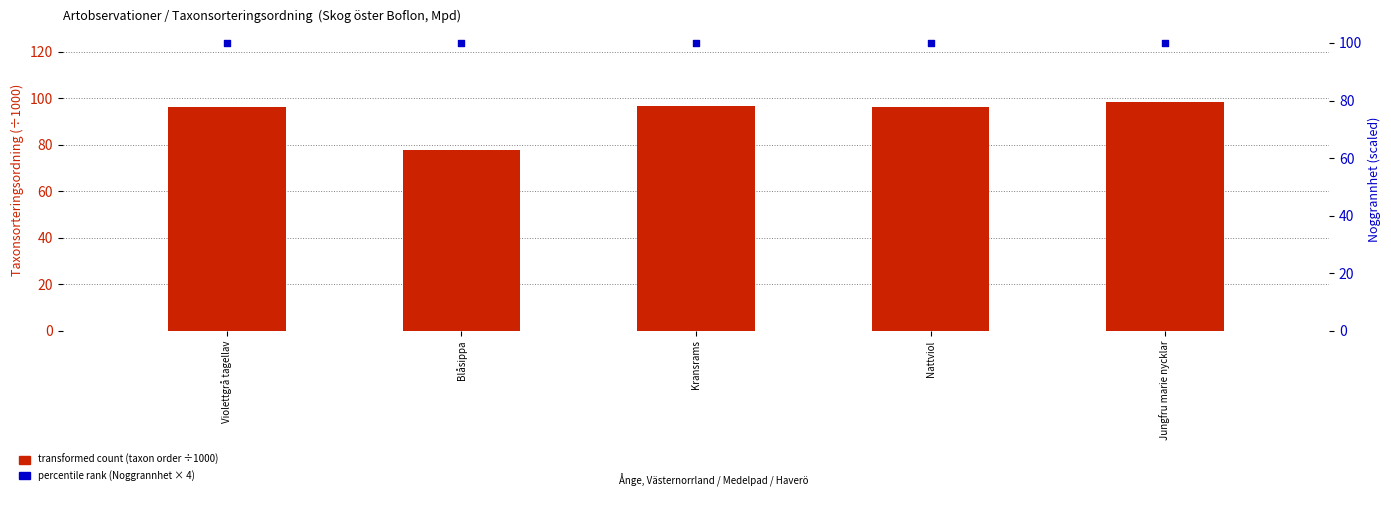

At which category is the sum across all series the highest?

Jungfru marie nycklar